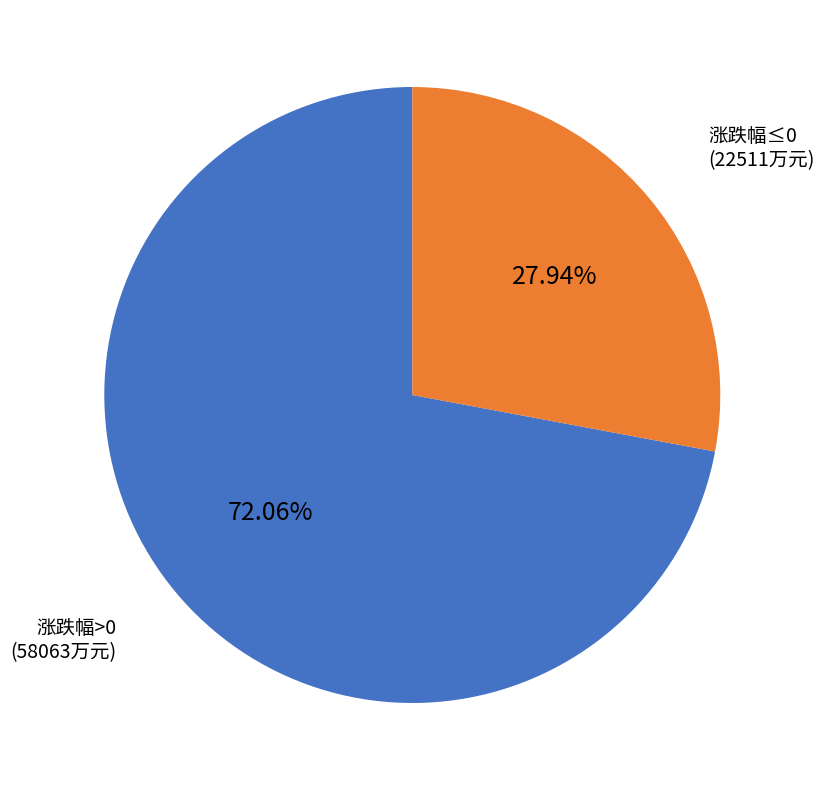

Combined, do 涨跌幅>0 and 涨跌幅≤0 account for over 50%?

Yes